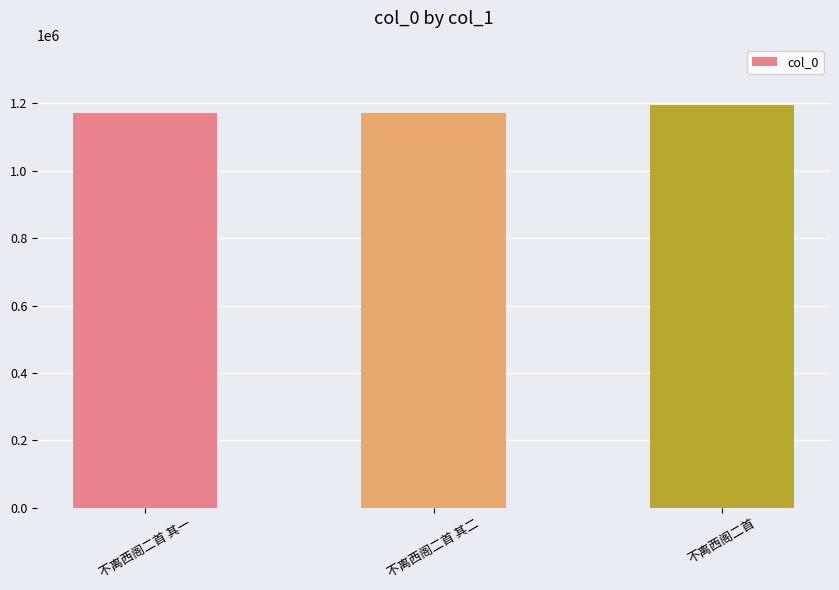

The chart shows a value of 1578715 at 不离西阁二首 其二. True or false?

False